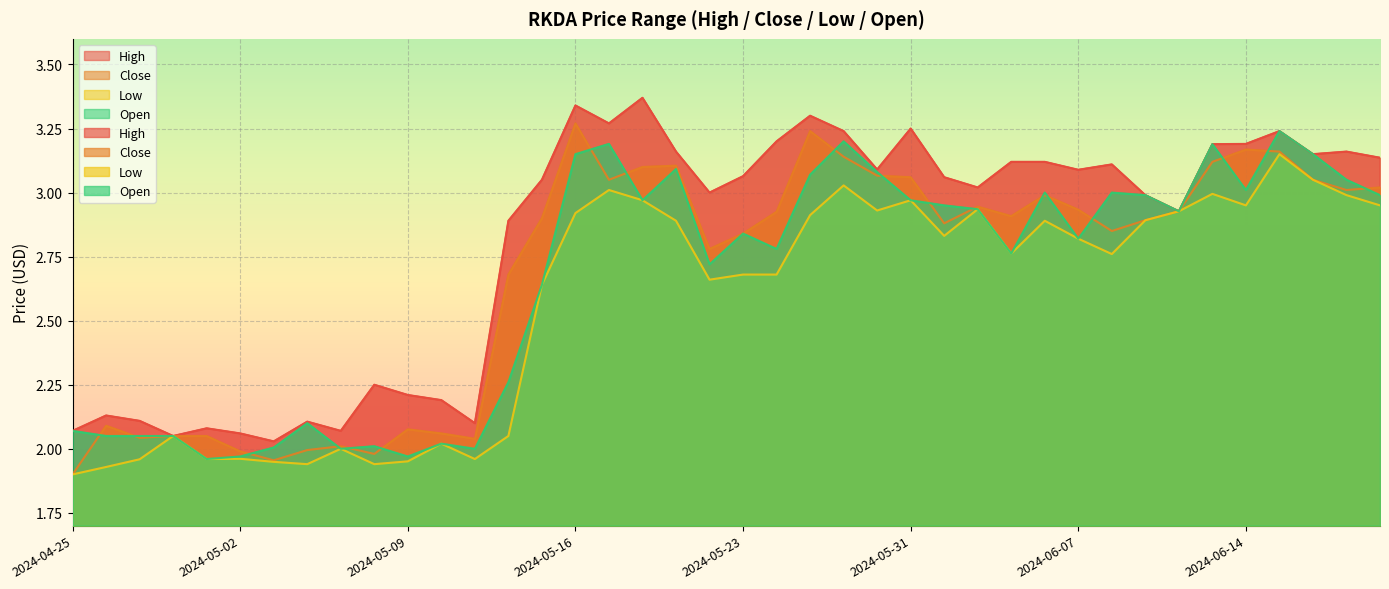

Which series has the widest spread of values?

Close